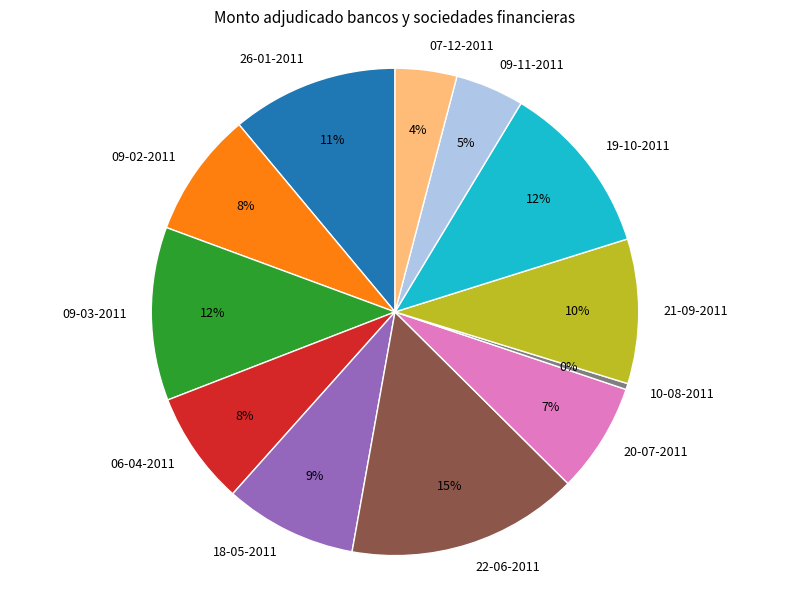

What is the largest slice in the pie chart?

22-06-2011